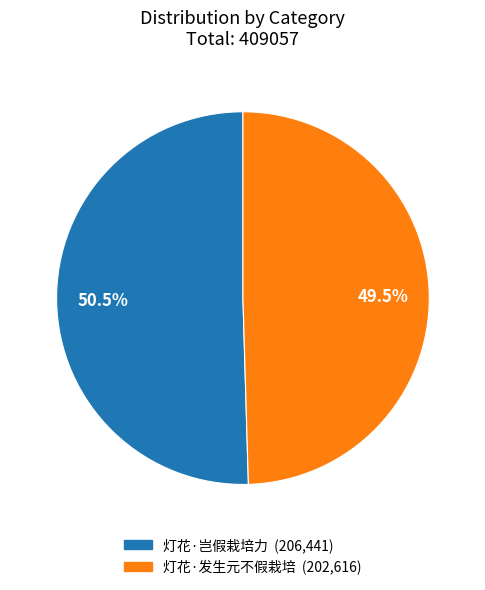

To the nearest percent, what is the combined percentage of 灯花·发生元不假栽培 and 灯花·岂假栽培力?

100%